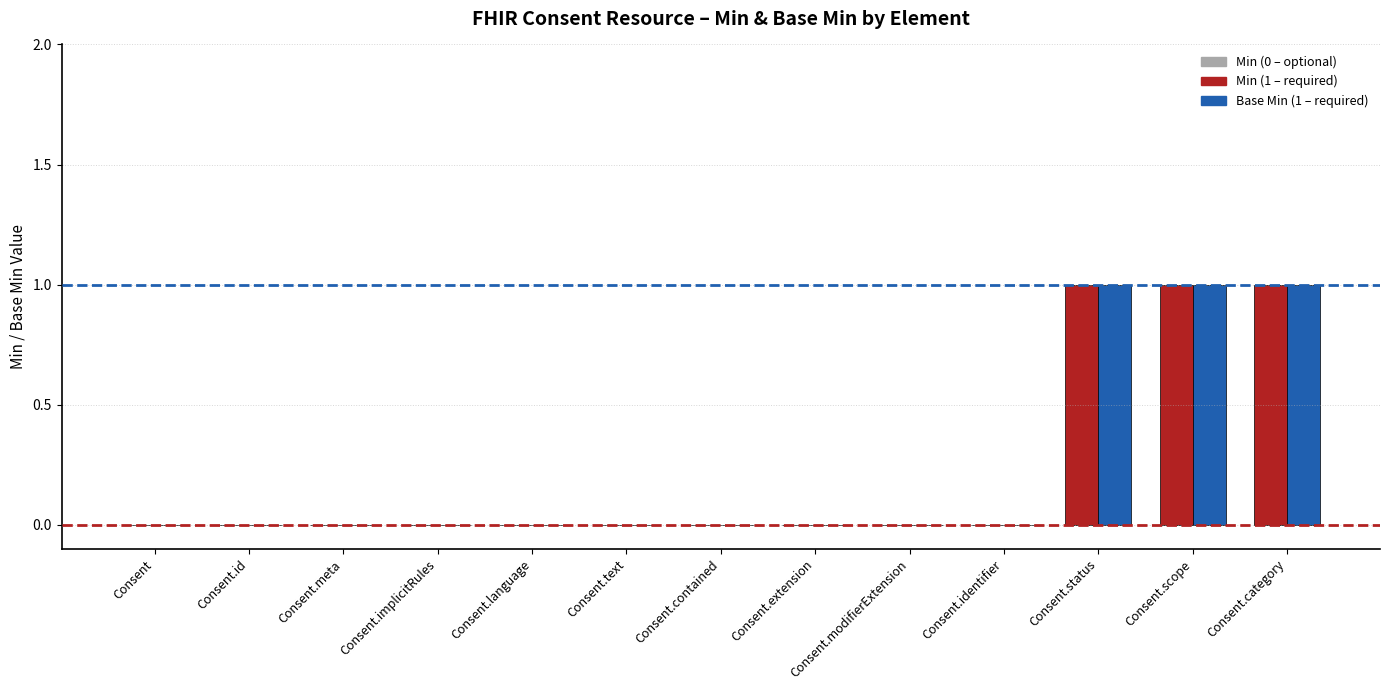

Reading left to right, transcribe all the data shown in this chart.

Min: 0	0	0	0	0	0	0	0	0	0	1	1	1
Base Min: 0	0	0	0	0	0	0	0	0	0	1	1	1